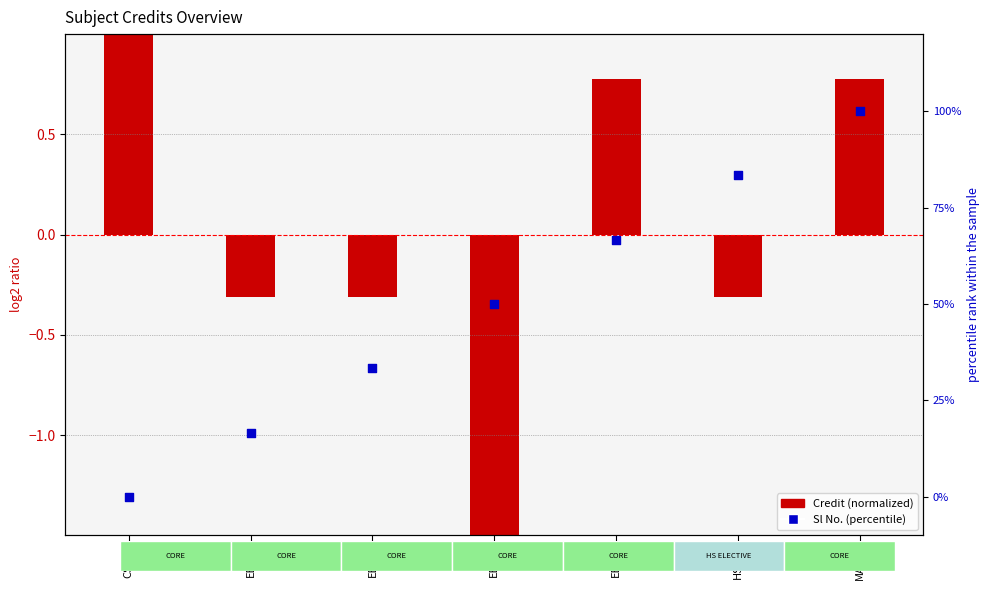

Is the value of Credit (normalized) at EE202 greater than the value of Sl No. (percentile) at EE200?

No